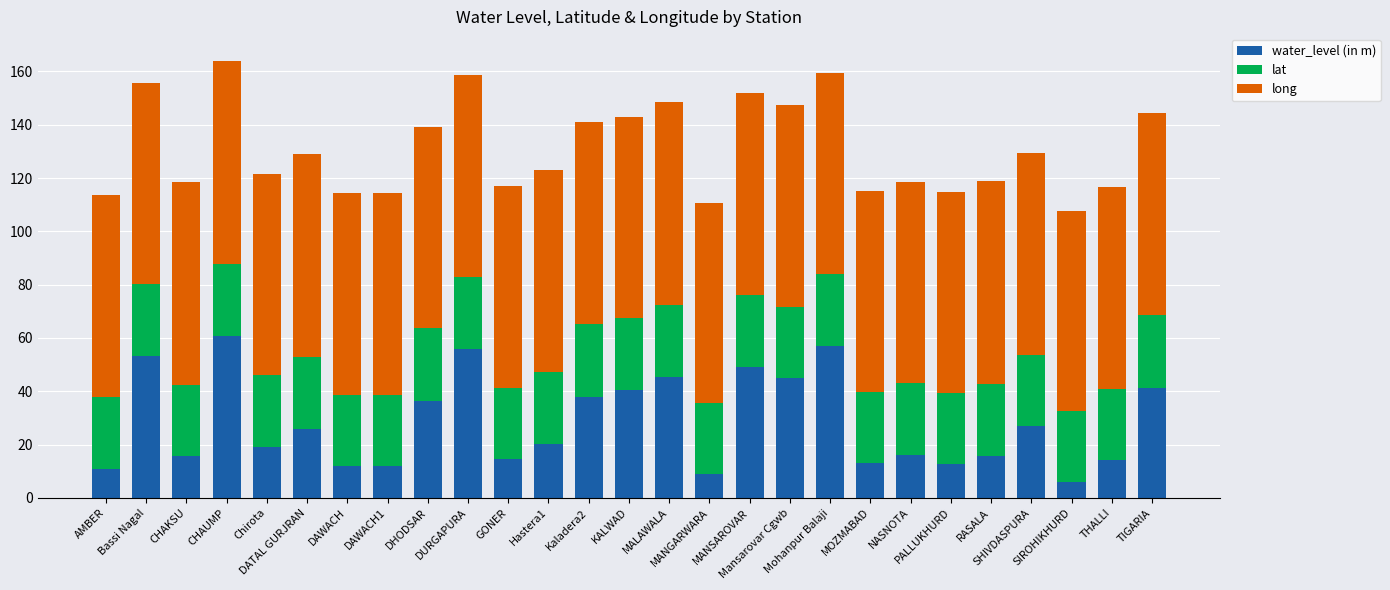

At which label does water_level (in m) reach its minimum?

SIROHIKHURD